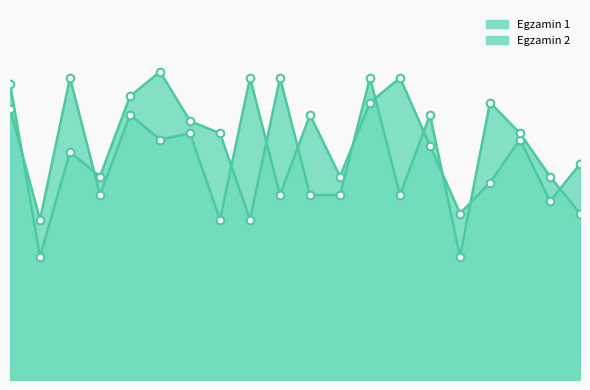

Is the value of Egzamin 2 at 5 greater than the value of Egzamin 1 at 18?

Yes